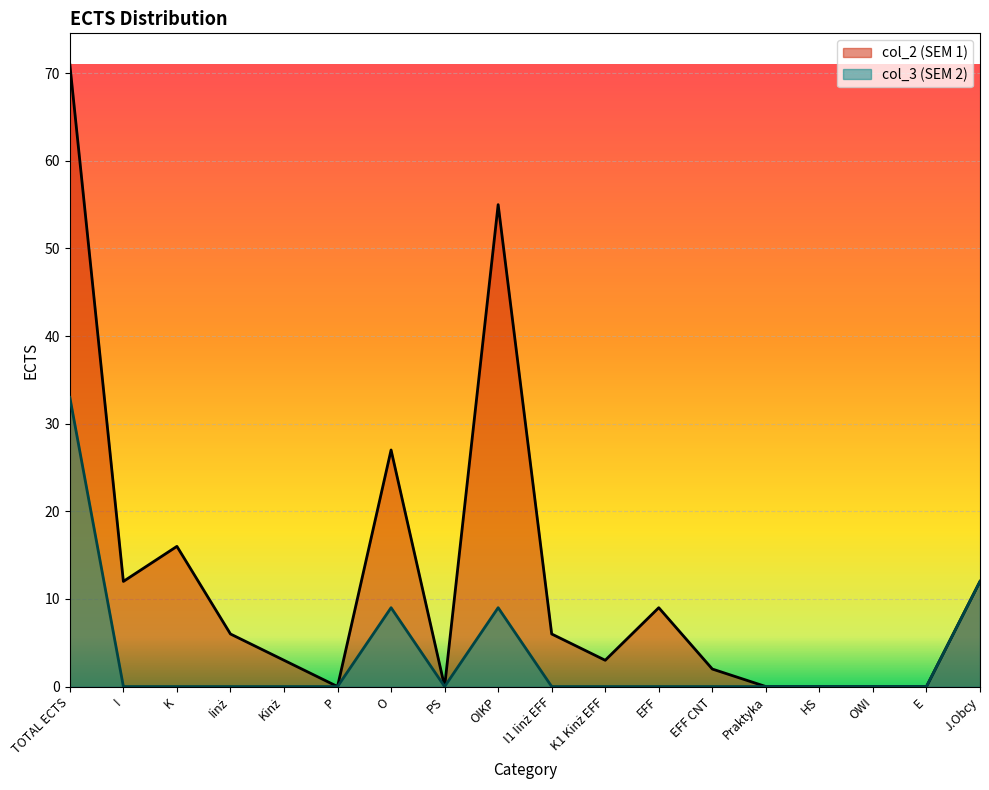

Reading left to right, what are all the values shown in this chart?

col_2: TOTAL ECTS=71	I=12	K=16	Iinż=6	Kinż=3	P=0	O=27	PS=0	OIKP=55	I1 Iinż EFF=6	K1 Kinż EFF=3	EFF=9	EFF CNT=2	Praktyka=0	HS=0	OWI=0	E=0	J.Obcy=12
col_3: TOTAL ECTS=33	I=0	K=0	Iinż=0	Kinż=0	P=0	O=9	PS=0	OIKP=9	I1 Iinż EFF=0	K1 Kinż EFF=0	EFF=0	EFF CNT=0	Praktyka=0	HS=0	OWI=0	E=0	J.Obcy=12